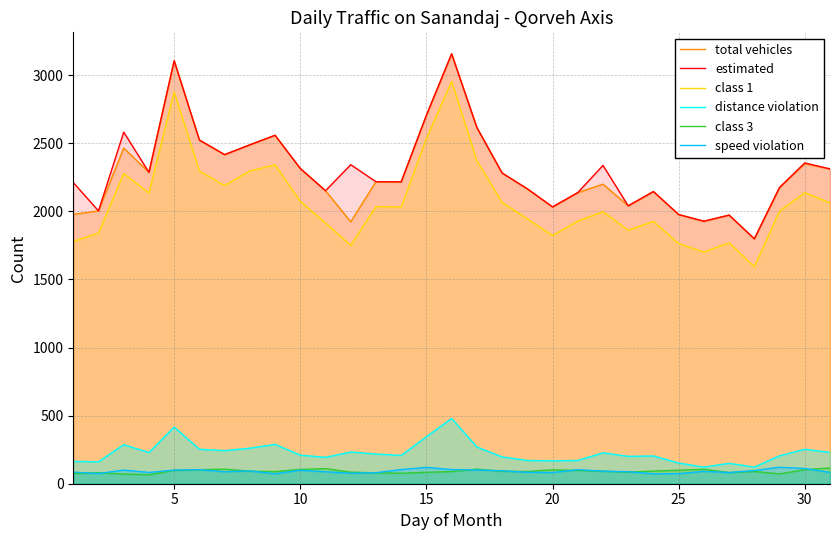

True or false: estimated and class 3 cross at least once.

False